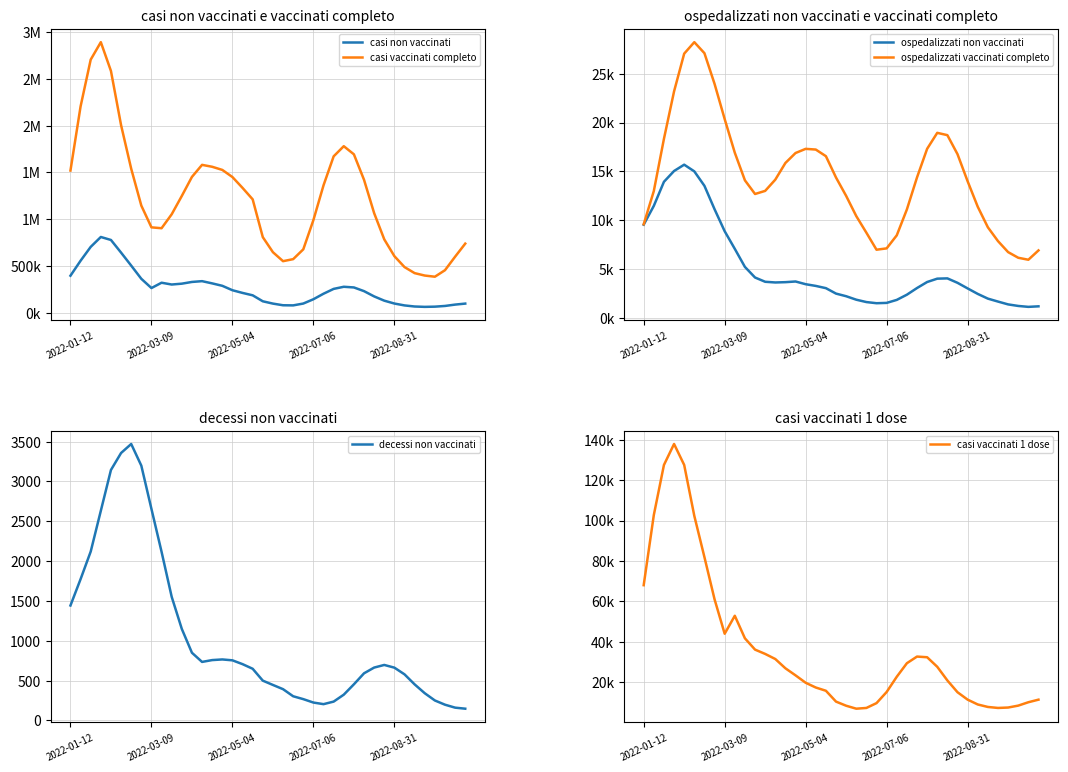

How many distinct data groups are displayed?

6